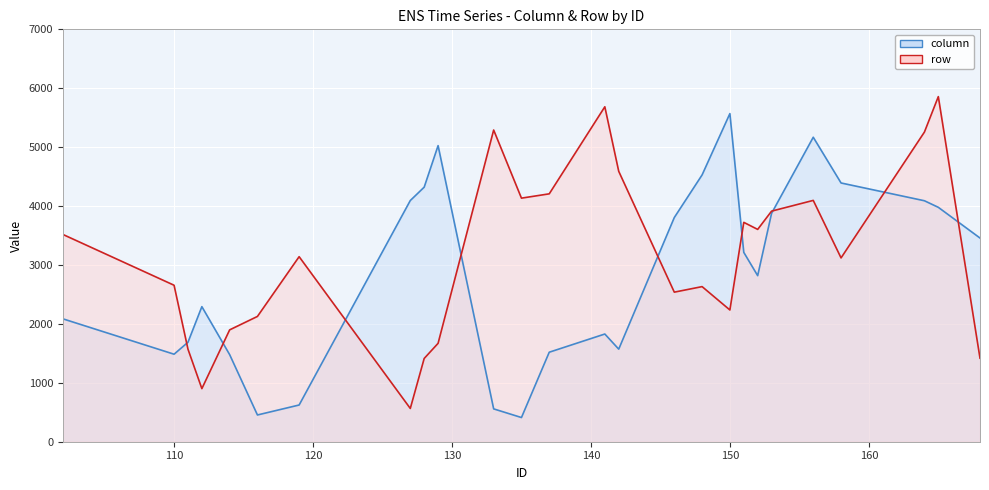

Rank the series by their maximum value, from highest to lowest.

row, column